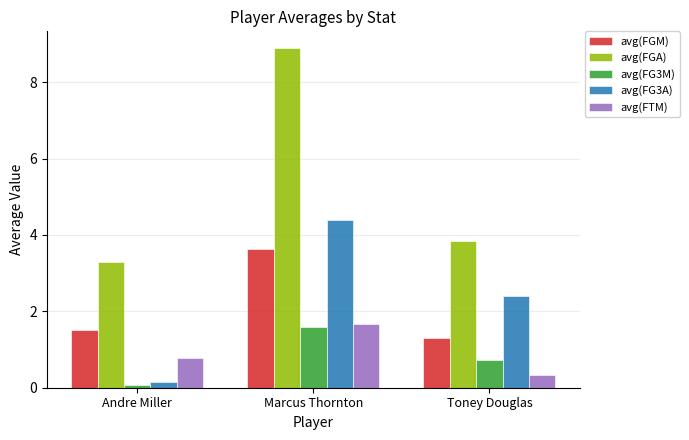

What is the sum of all avg(FTM) values?

2.8